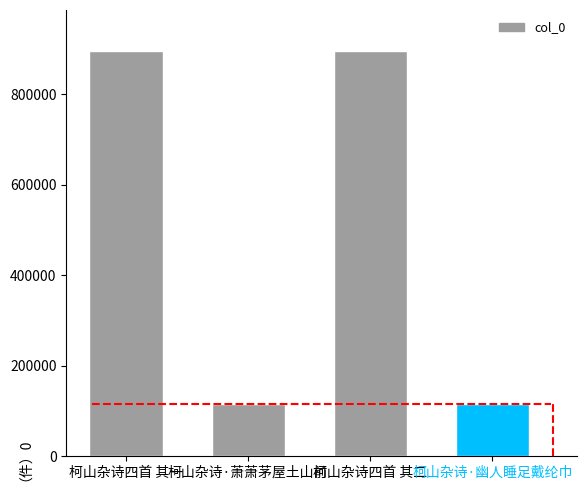

What position from the right is 柯山杂诗四首 其二?

2